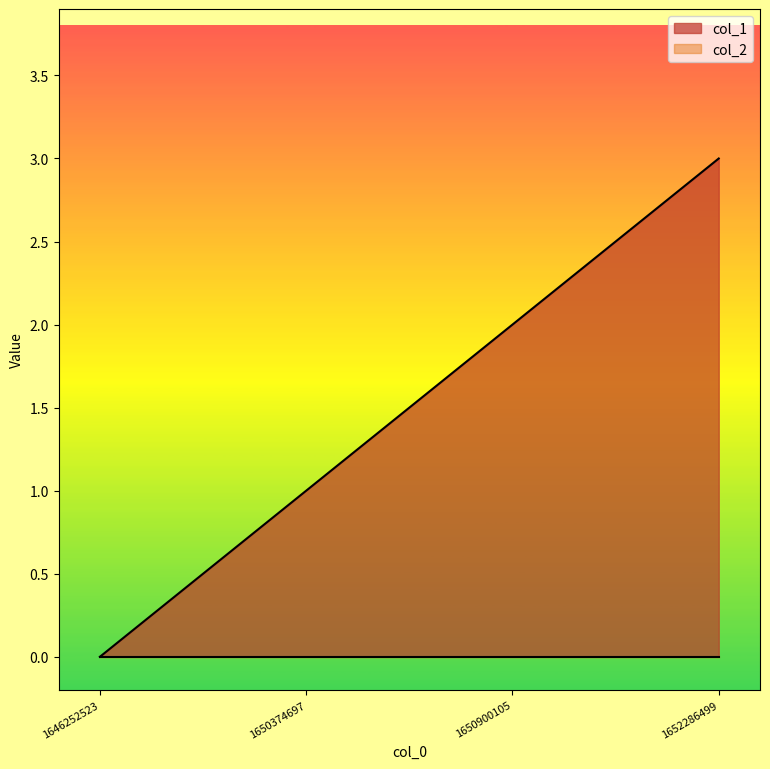

Reading left to right, transcribe all the data shown in this chart.

1646252523=0	1650374697=1	1650900105=2	1652286499=3